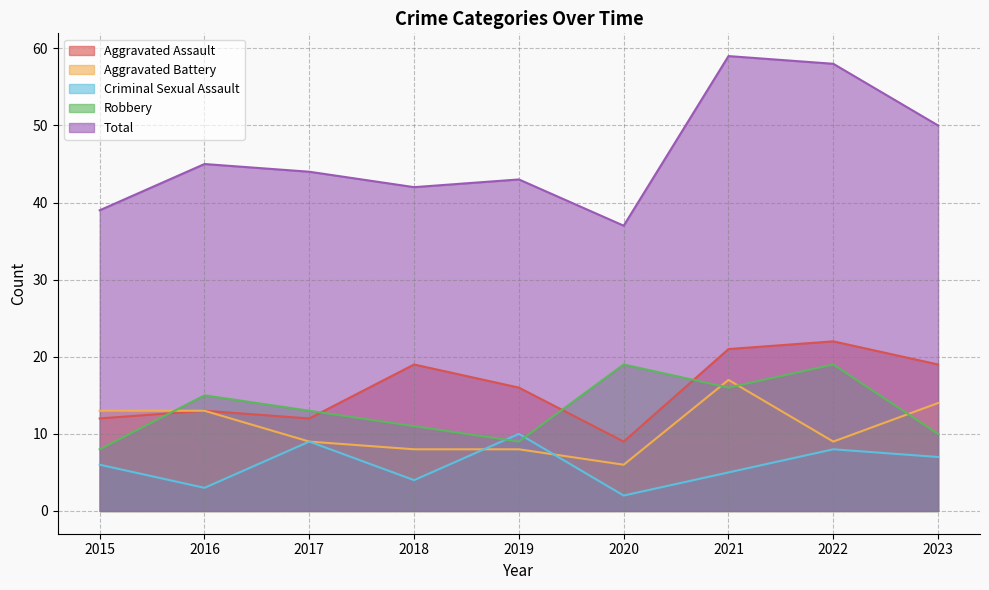

Is the value of Robbery at 2023 greater than the value of Total at 2019?

No